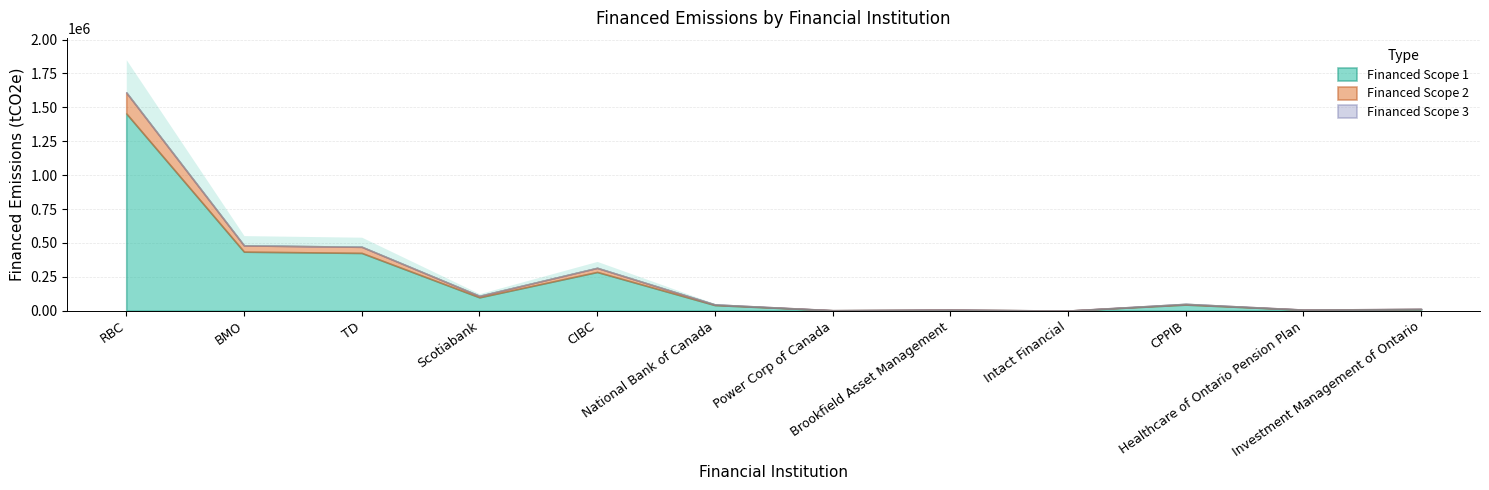

At which label does Financed Scope 2 reach its peak?

RBC